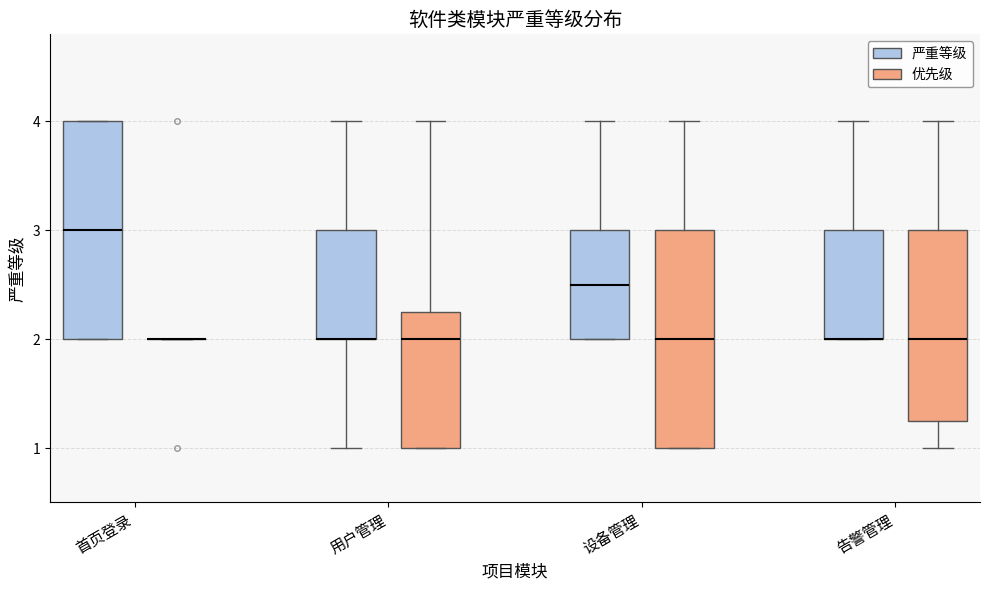

Where does the median line of the box for 首页登录 (严重等级) sit on the y-axis? The values are not printed on the chart, so give them approximately, as read against the axis.

3.0